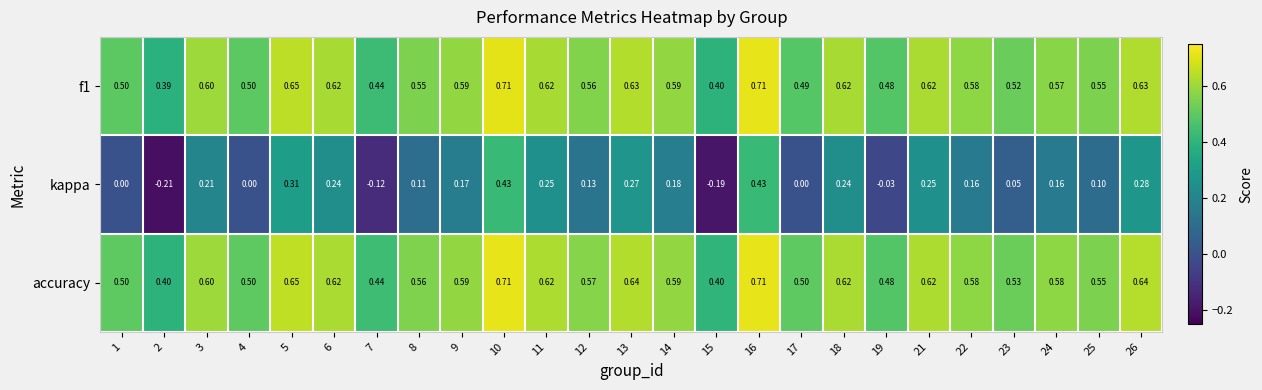

Which series has the largest total across all categories?

accuracy